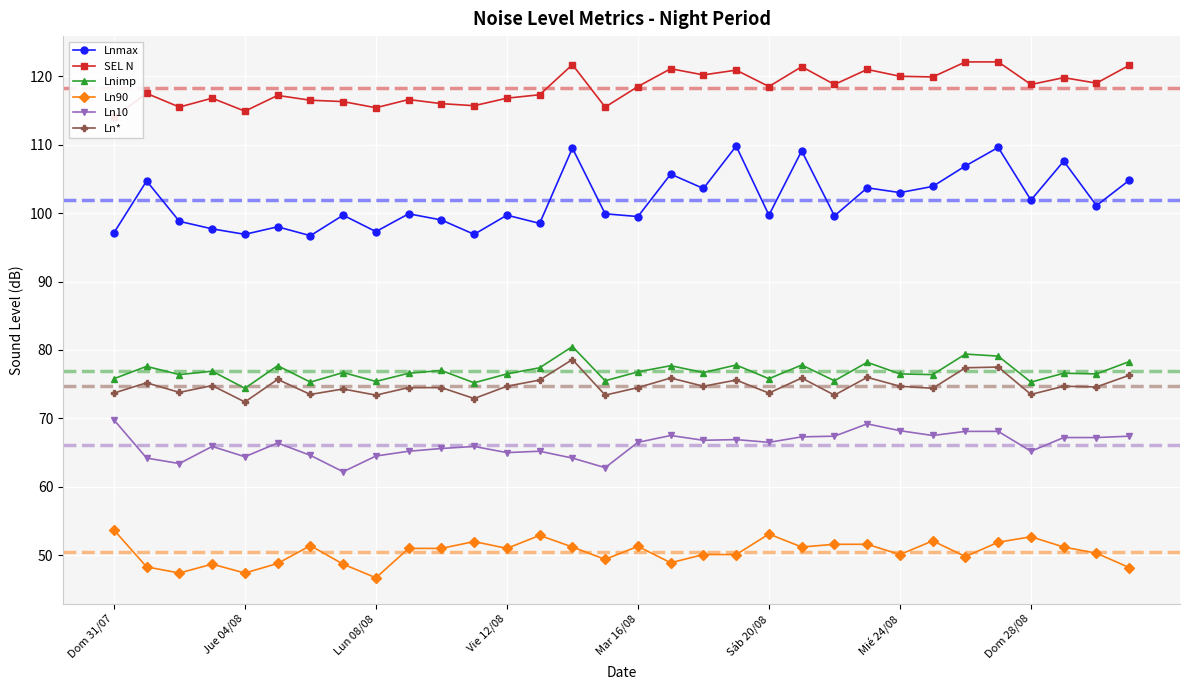

True or false: Lnimp has more than 2 points higher than both neighbors.

True